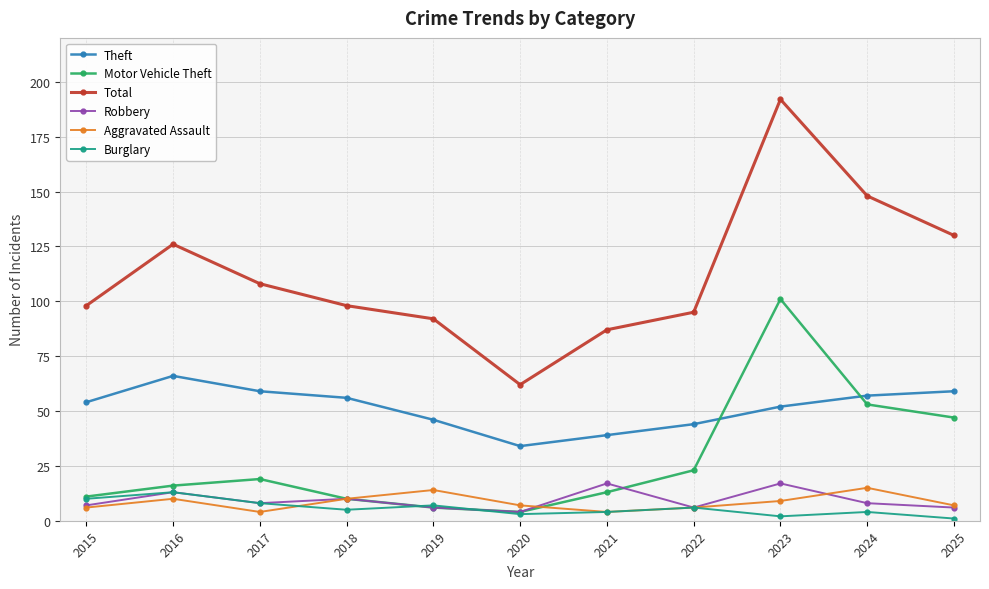

How many interior local valleys does the Total series have?

1